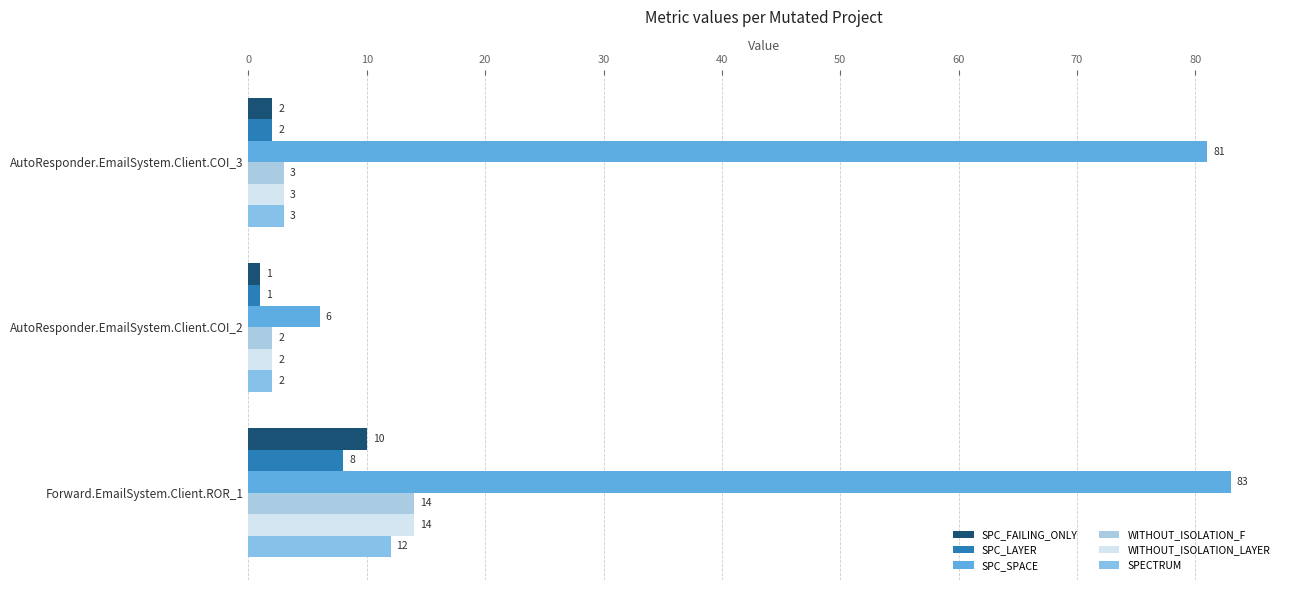

How many series are shown in this chart?

6